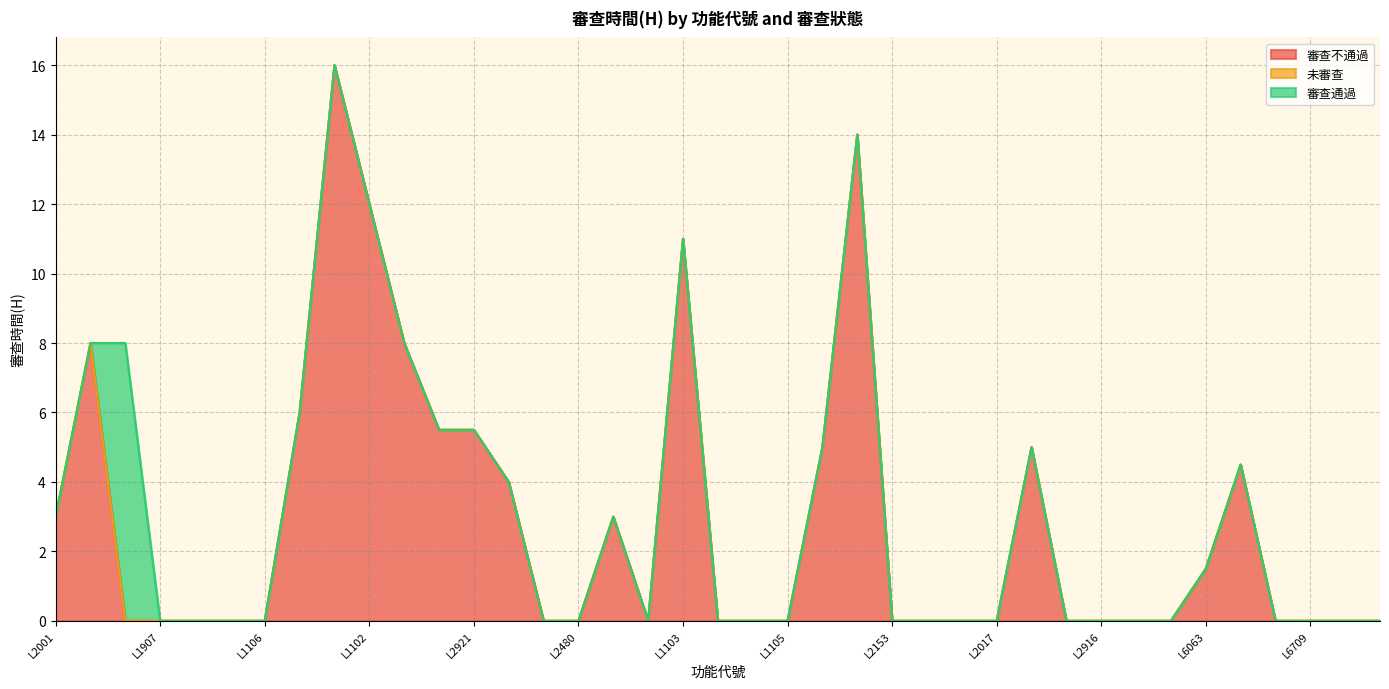

True or false: 未審查 and 審查不通過 cross at least once.

False